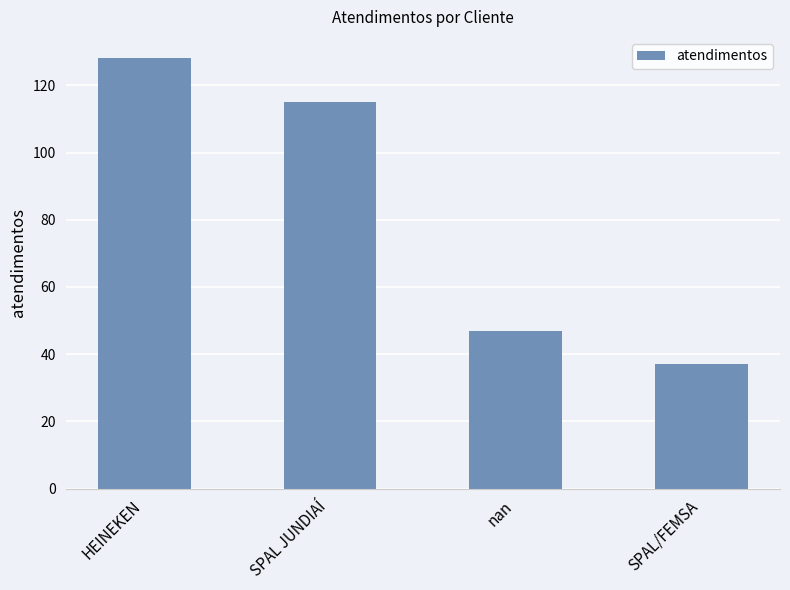

Where is the data nearest to the value 82?

SPAL JUNDIAÍ